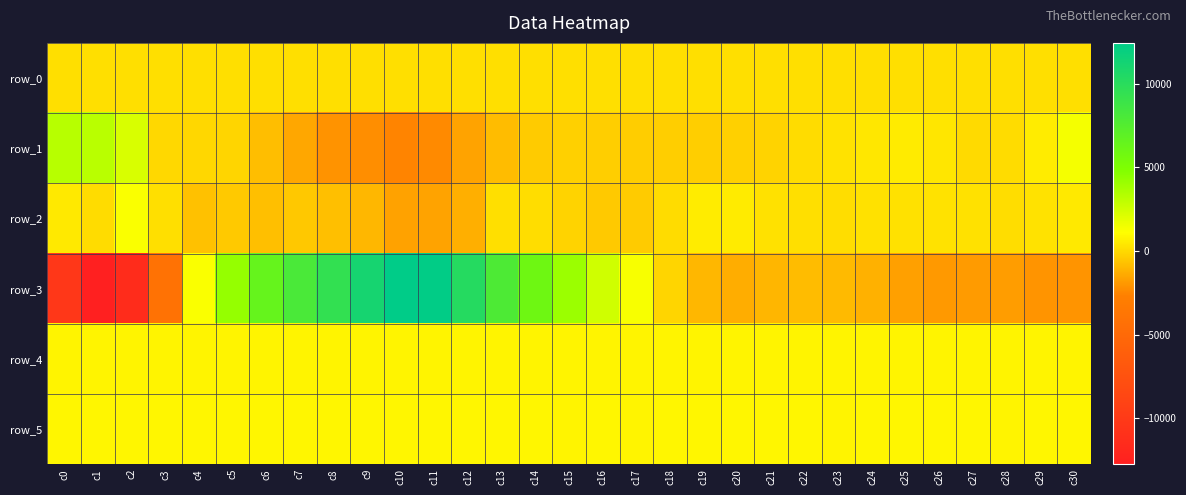

Rank the categories by row_2 value from highest to lowest.

c2, c19, c20, c30, c0, c26, c29, c27, c25, c21, c24, c22, c3, c13, c28, c23, c14, c18, c1, c15, c17, c5, c16, c7, c4, c8, c6, c9, c12, c11, c10